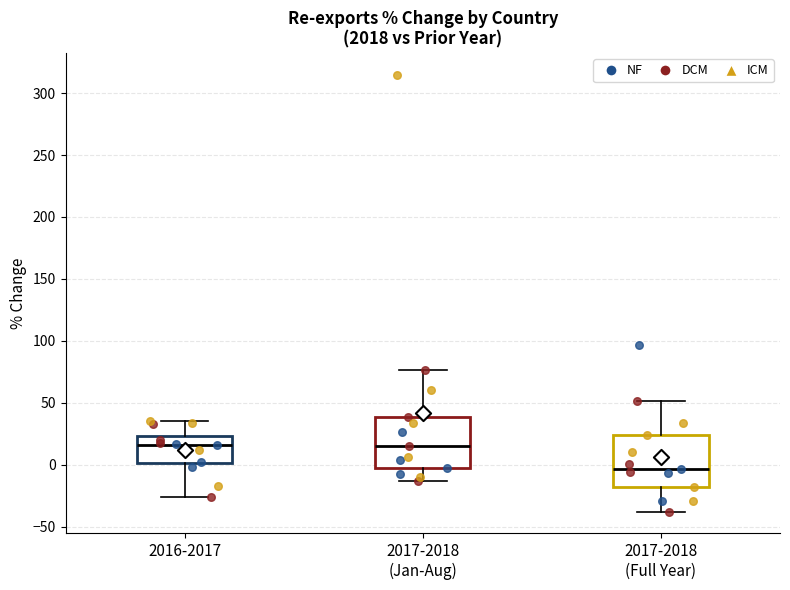

Reading left to right, read every box against the y-axis: the position of its median line, the range the box covers, and the ends of its whiskers. The values are not printed on the chart, so give them approximately, as read against the axis.

2016-2017: median 15, box 0 to 25, whiskers -25 to 35
2017-2018 (Jan-Aug): median 15, box -5 to 40, whiskers -15 to 75
2017-2018 (Full Year): median -5, box -20 to 25, whiskers -40 to 50